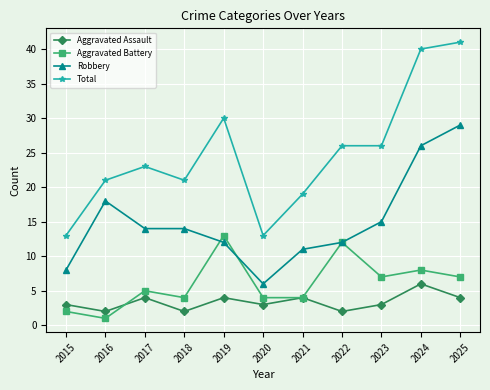

What is the difference between the maximum and second lowest values in the Robbery series?

21